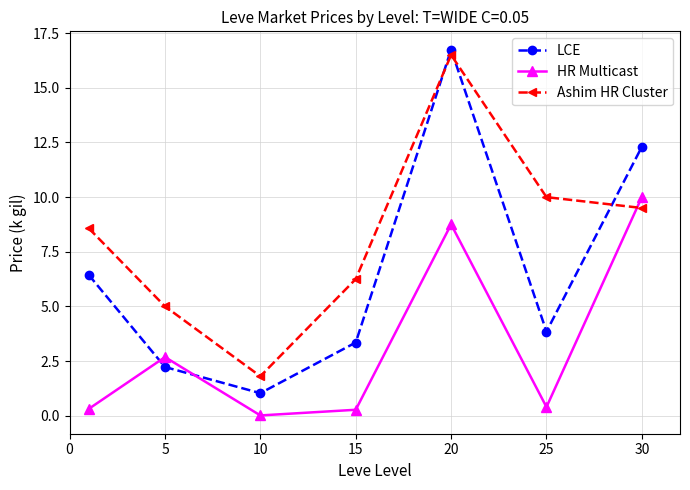

Which series has the largest range (max minus min)?

LCE